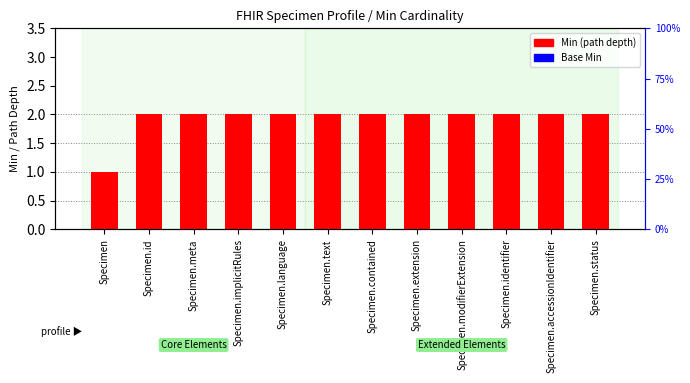

What is the label of the 8th bar from the right?

Specimen.language